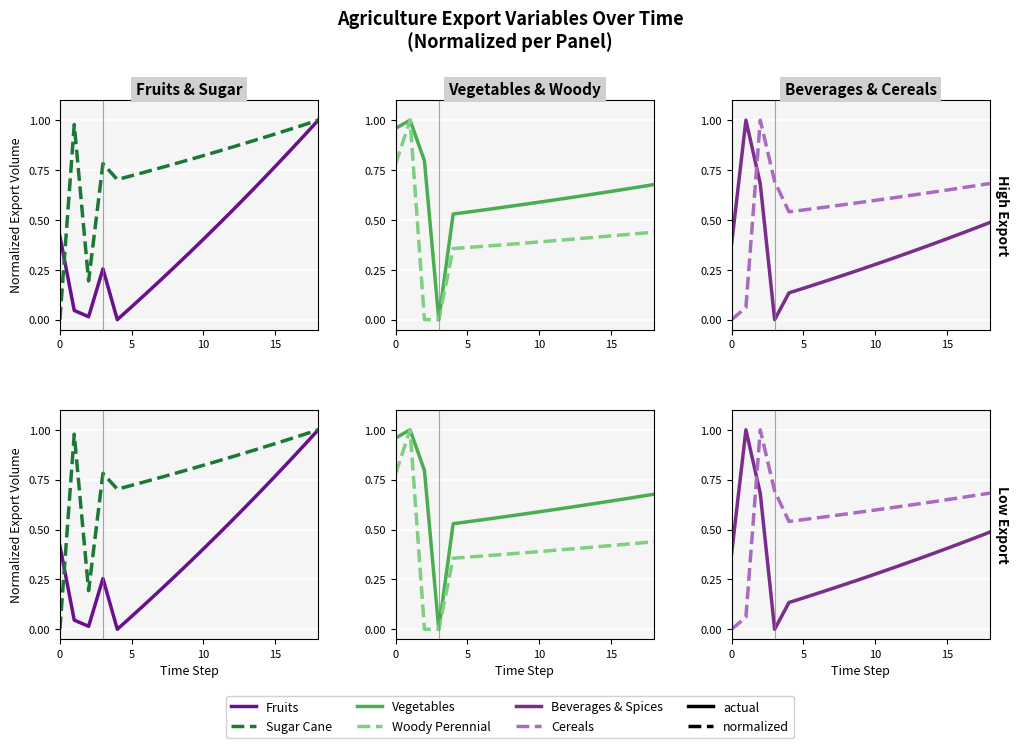

True or false: Cereals has a value of 0.6 at 15.

True